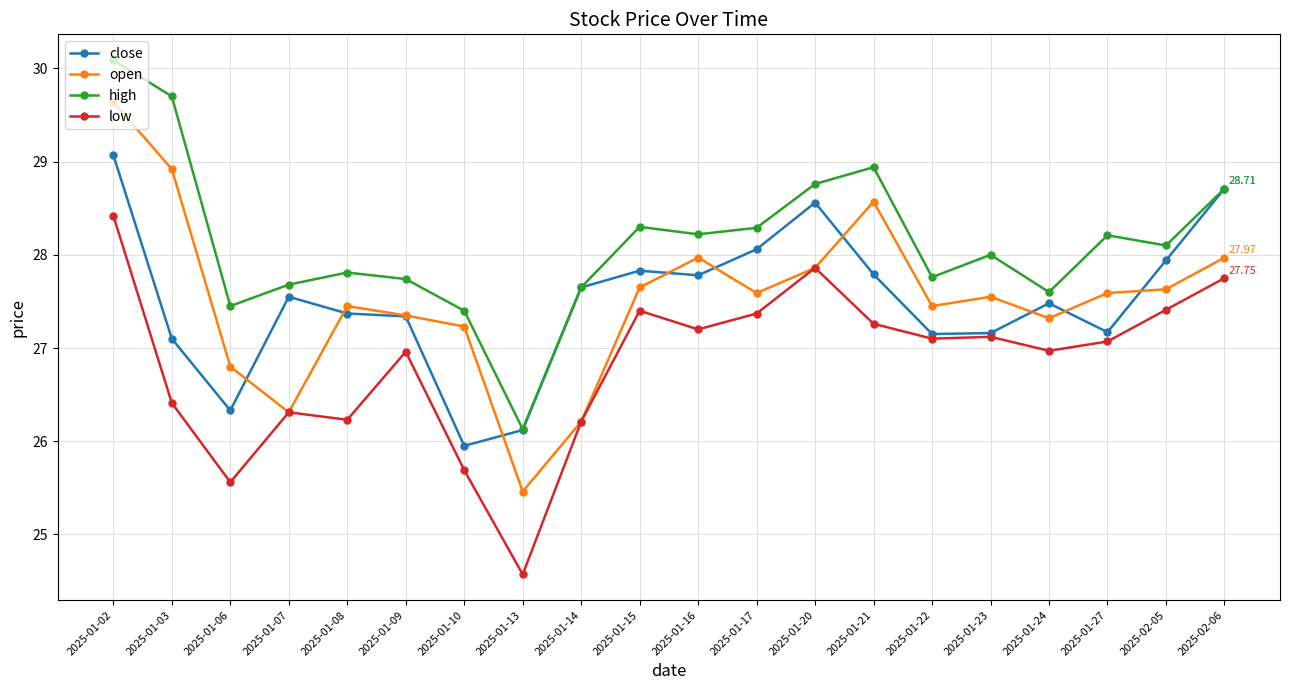

In low, how many points are lower than both neighbors (excluding endpoints)?

6